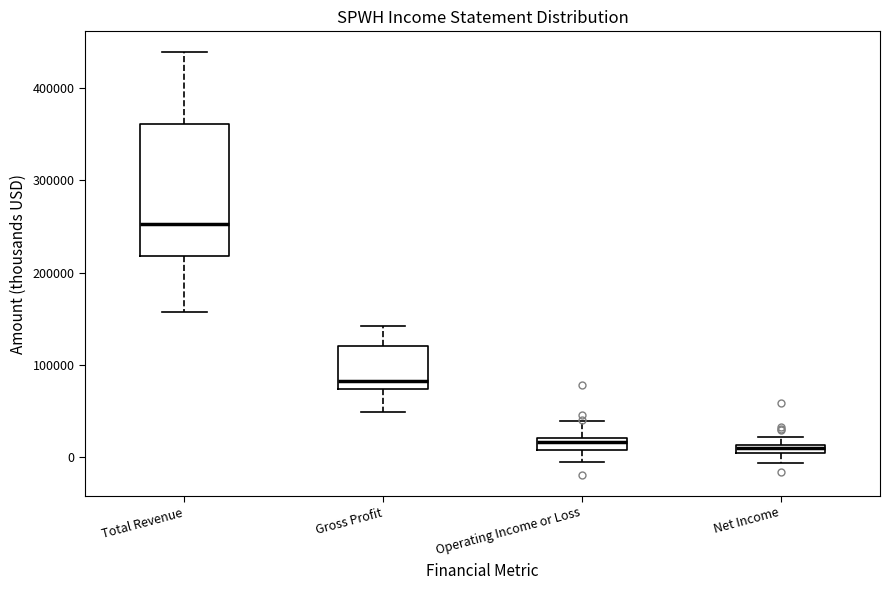

Comparing the boxes themselves (not the whiskers), which one is the tallest?

Total Revenue